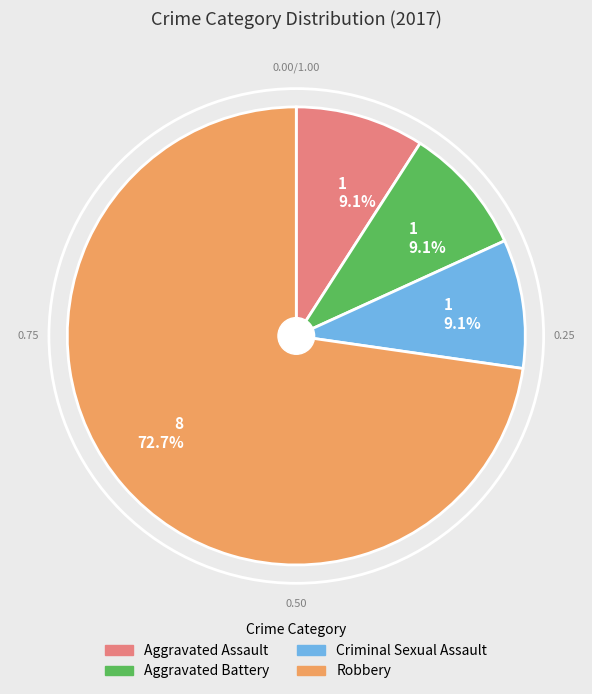

To the nearest percent, what is the average slice percentage?

25%